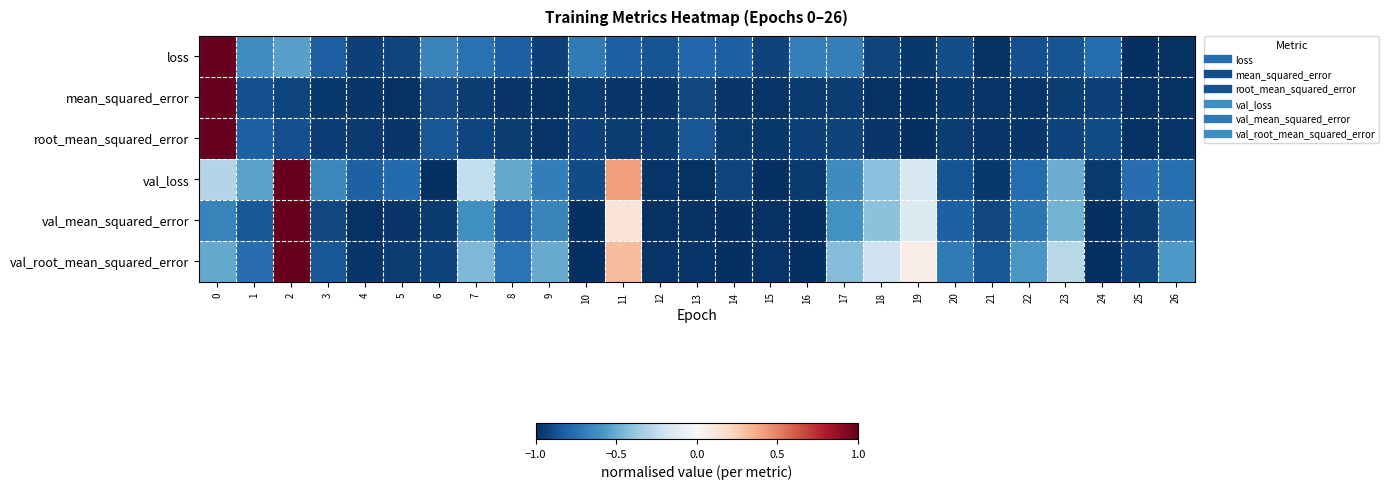

Reading left to right, what are all the values shown in this chart?

loss: 0=1.0	1=-0.6	2=-0.5	3=-0.8	4=-0.9	5=-0.9	6=-0.7	7=-0.7	8=-0.8	9=-0.9	10=-0.7	11=-0.8	12=-0.9	13=-0.8	14=-0.8	15=-0.9	16=-0.7	17=-0.7	18=-0.9	19=-1.0	20=-0.9	21=-1.0	22=-0.9	23=-0.9	24=-0.8	25=-1.0	26=-1.0
mean_squared_error: 0=1.0	1=-0.9	2=-0.9	3=-1.0	4=-1.0	5=-1.0	6=-0.9	7=-0.9	8=-1.0	9=-1.0	10=-1.0	11=-1.0	12=-1.0	13=-0.9	14=-1.0	15=-1.0	16=-1.0	17=-1.0	18=-1.0	19=-1.0	20=-1.0	21=-1.0	22=-1.0	23=-1.0	24=-0.9	25=-1.0	26=-1.0
root_mean_squared_error: 0=1.0	1=-0.8	2=-0.9	3=-0.9	4=-1.0	5=-1.0	6=-0.9	7=-0.9	8=-1.0	9=-1.0	10=-0.9	11=-1.0	12=-1.0	13=-0.9	14=-1.0	15=-1.0	16=-0.9	17=-0.9	18=-1.0	19=-1.0	20=-0.9	21=-1.0	22=-1.0	23=-0.9	24=-0.9	25=-1.0	26=-1.0
val_loss: 0=-0.3	1=-0.5	2=1.0	3=-0.6	4=-0.8	5=-0.8	6=-1.0	7=-0.2	8=-0.5	9=-0.7	10=-0.9	11=0.4	12=-1.0	13=-1.0	14=-0.9	15=-1.0	16=-1.0	17=-0.6	18=-0.4	19=-0.2	20=-0.9	21=-1.0	22=-0.8	23=-0.5	24=-1.0	25=-0.8	26=-0.8
val_mean_squared_error: 0=-0.7	1=-0.8	2=1.0	3=-0.9	4=-1.0	5=-1.0	6=-1.0	7=-0.6	8=-0.8	9=-0.7	10=-1.0	11=0.1	12=-1.0	13=-1.0	14=-1.0	15=-1.0	16=-1.0	17=-0.6	18=-0.4	19=-0.1	20=-0.8	21=-0.9	22=-0.7	23=-0.5	24=-1.0	25=-0.9	26=-0.7
val_root_mean_squared_error: 0=-0.5	1=-0.8	2=1.0	3=-0.9	4=-1.0	5=-1.0	6=-0.9	7=-0.4	8=-0.7	9=-0.5	10=-1.0	11=0.3	12=-1.0	13=-1.0	14=-1.0	15=-1.0	16=-1.0	17=-0.4	18=-0.2	19=0.1	20=-0.7	21=-0.9	22=-0.6	23=-0.3	24=-1.0	25=-0.9	26=-0.6